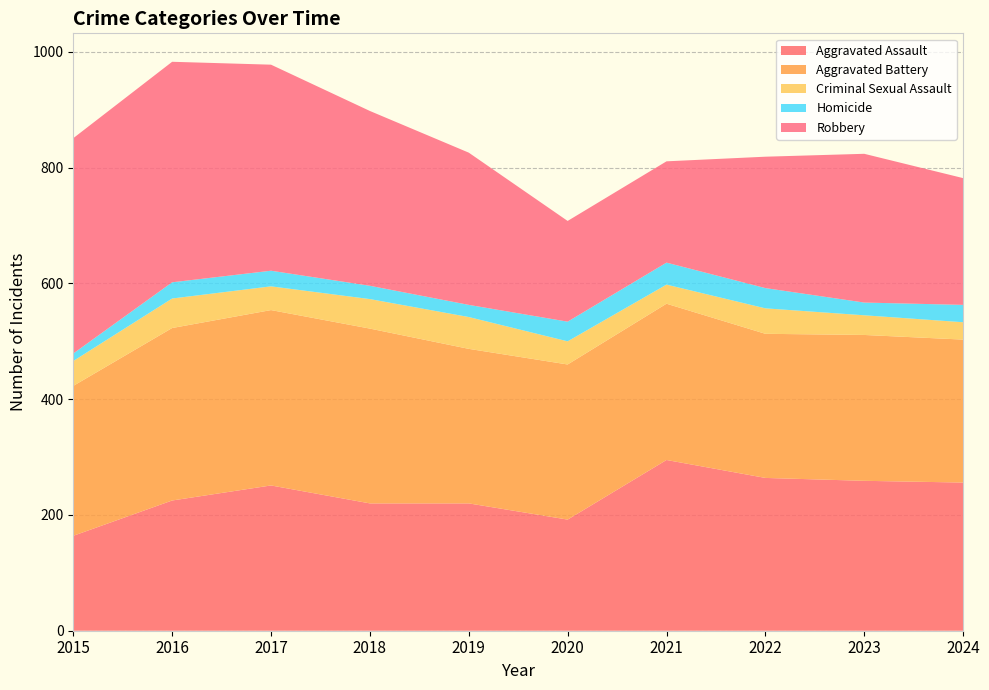

Reading right to left, what are all the values shown in this chart?

Aggravated Assault: 2024=256	2023=259	2022=264	2021=295	2020=192	2019=220	2018=220	2017=251	2016=225	2015=164
Aggravated Battery: 2024=247	2023=252	2022=249	2021=270	2020=268	2019=267	2018=302	2017=303	2016=298	2015=259
Criminal Sexual Assault: 2024=30	2023=34	2022=44	2021=33	2020=40	2019=55	2018=51	2017=41	2016=51	2015=43
Homicide: 2024=30	2023=22	2022=35	2021=38	2020=34	2019=21	2018=23	2017=27	2016=28	2015=13
Robbery: 2024=219	2023=257	2022=227	2021=175	2020=174	2019=263	2018=302	2017=356	2016=381	2015=372